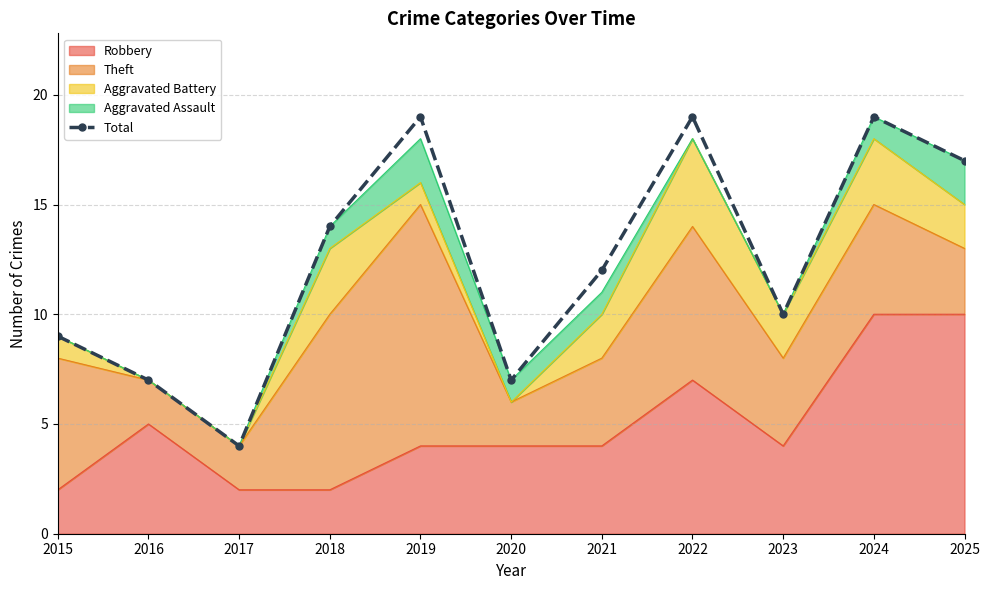

Which has a higher value, 2022 or 2023?

2022